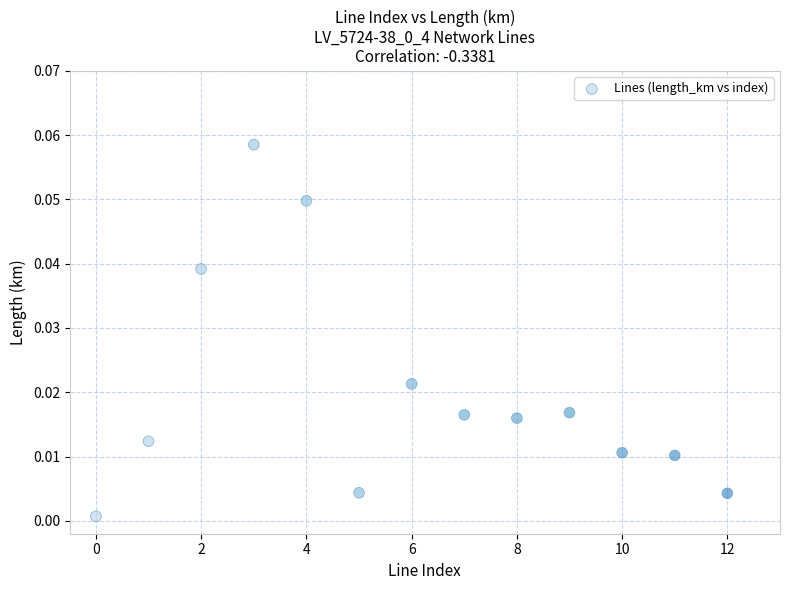

How many data points are displayed?

13